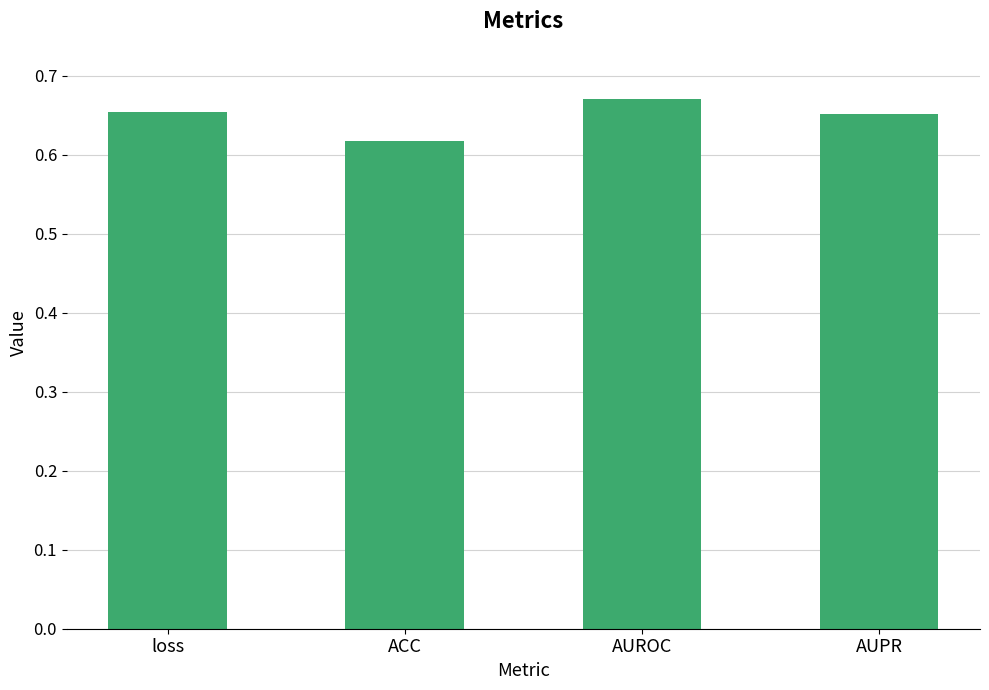

Which category has the highest value across all series?

AUROC